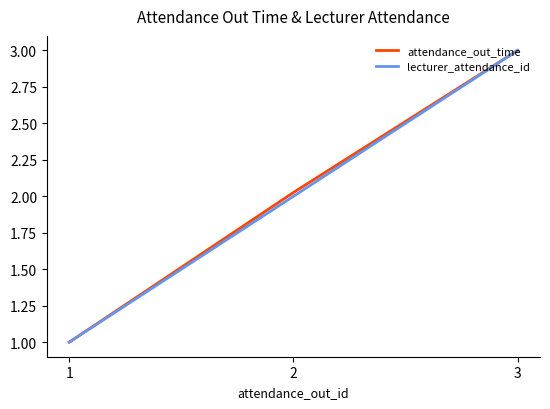

At which category is the sum across all series the highest?

3